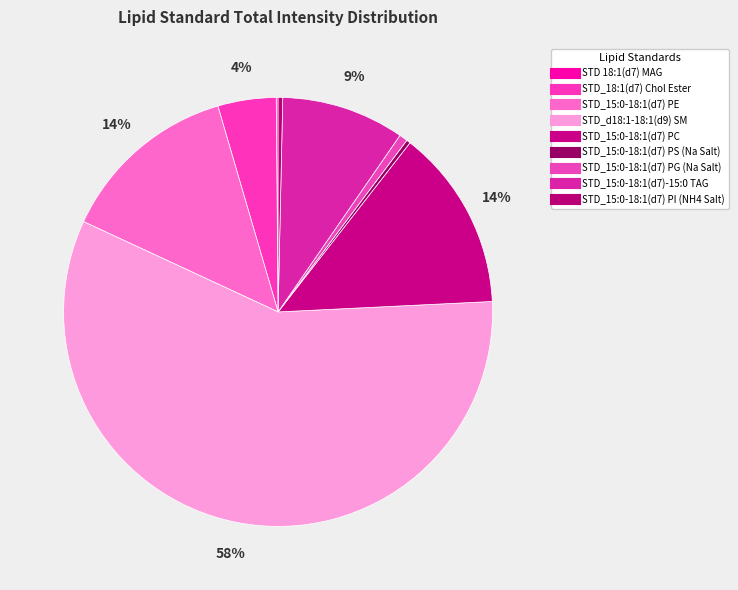

Combined, what portion of the pie is STD_15:0-18:1(d7) PE and STD_15:0-18:1(d7) PC?

27.2%